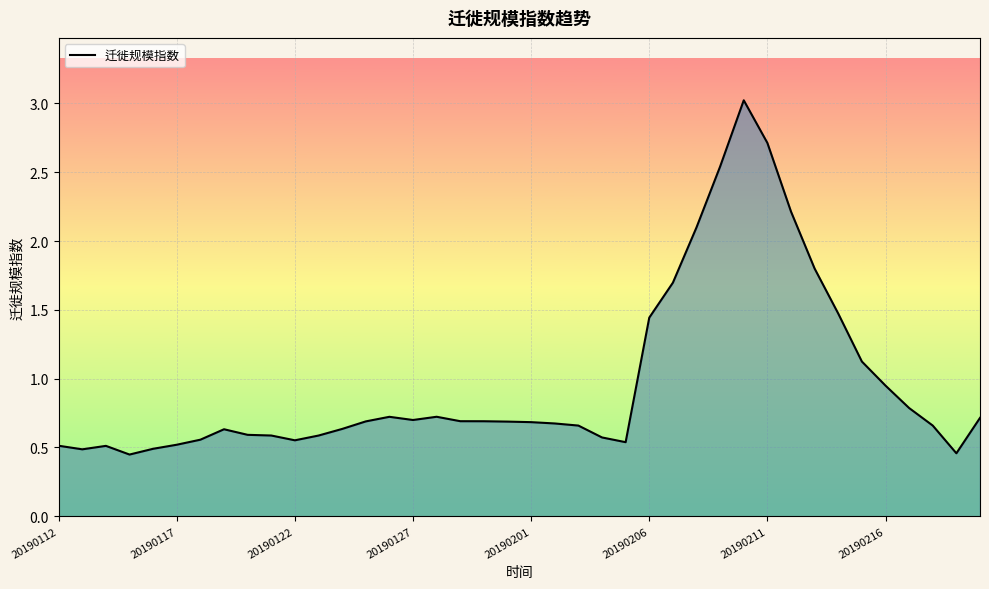

What is the maximum value shown in the chart?

3.0